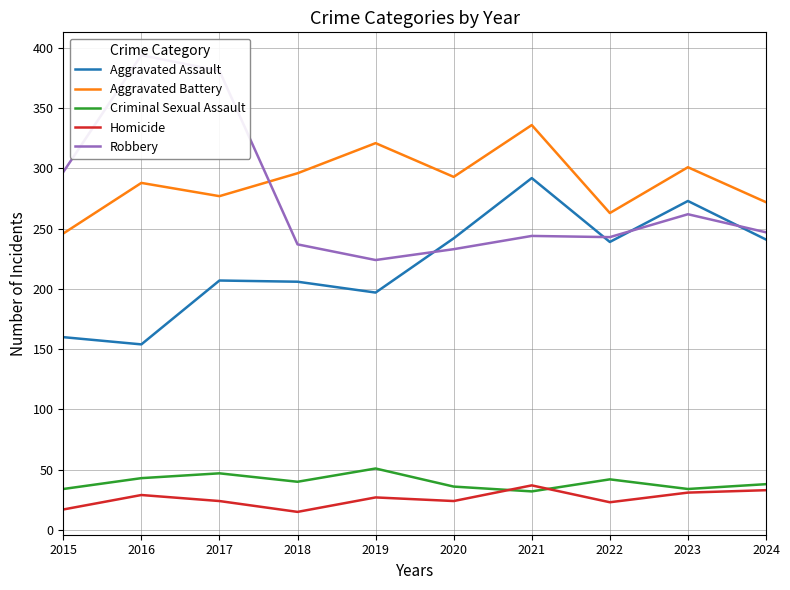

Where is the first local minimum for Robbery?

2019